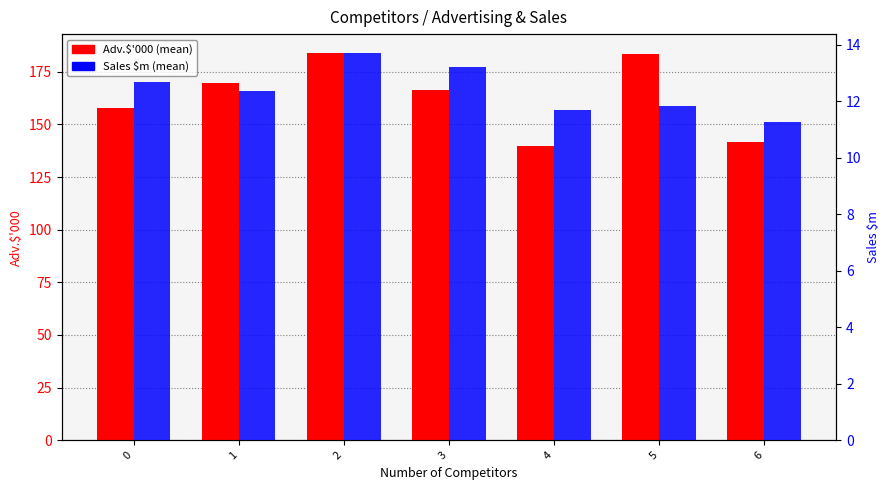

How many categories are shown in the chart?

7